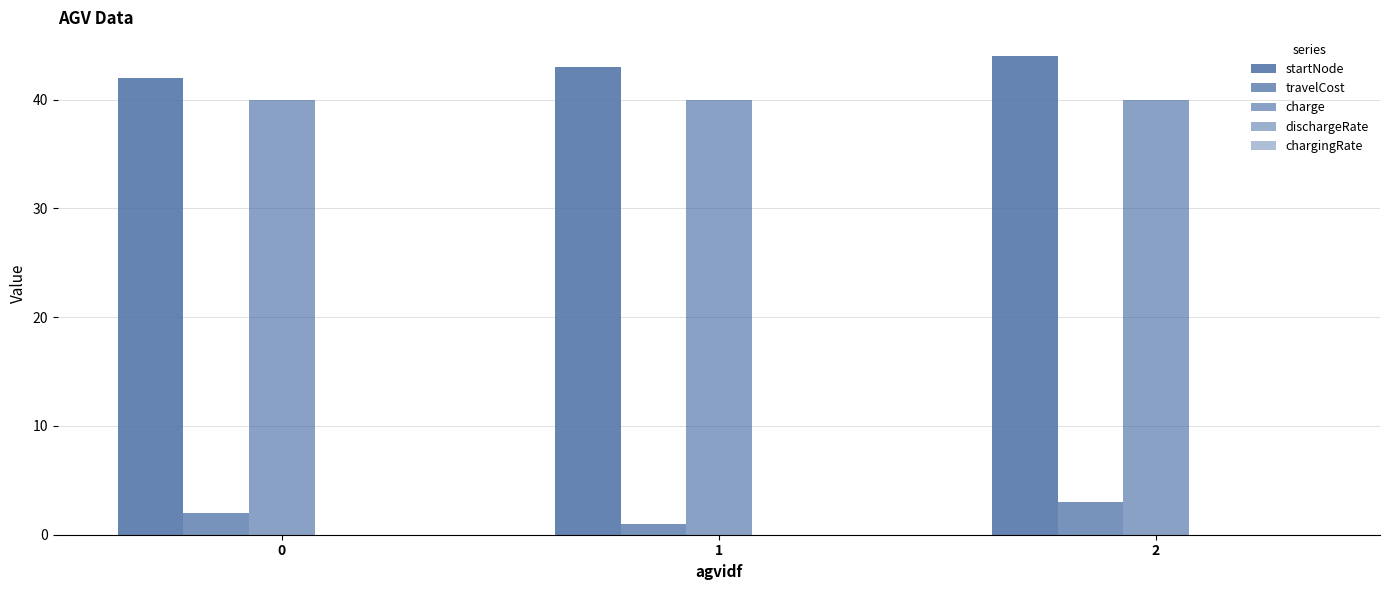

Count the number of categories in the chart.

3